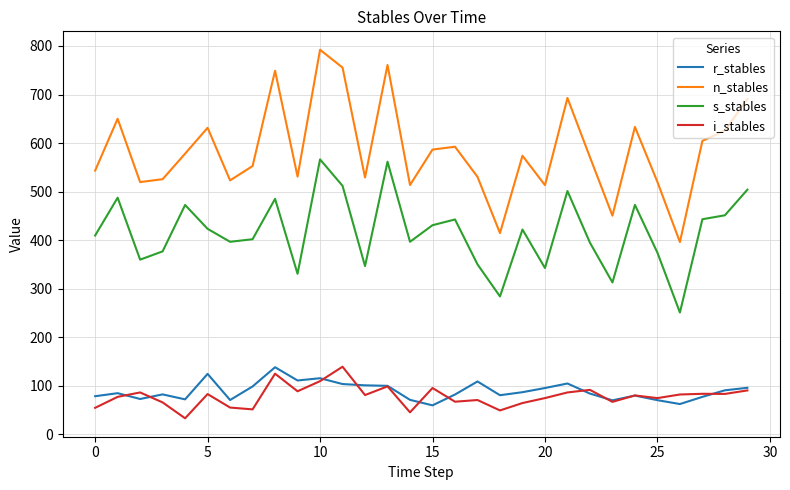

Does the chart have visible grid lines?

Yes